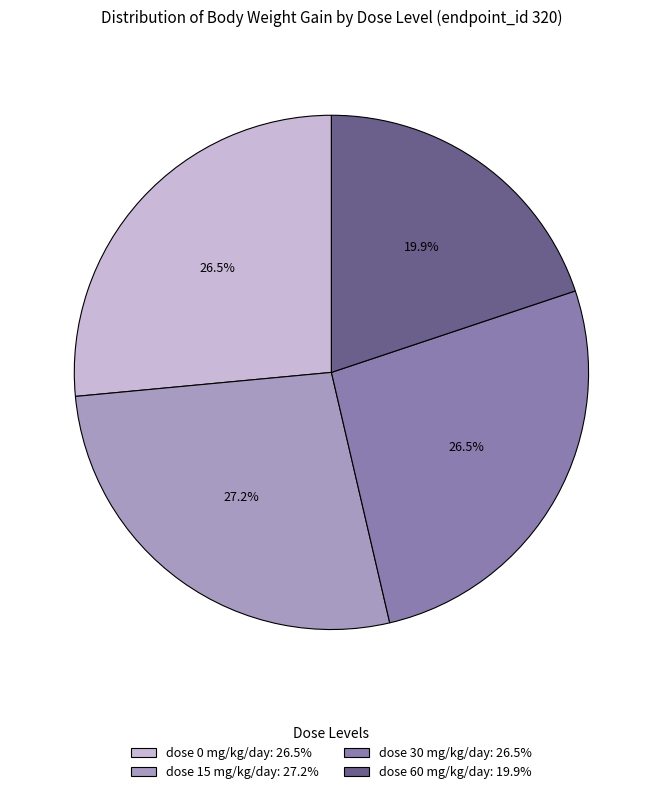

How many segments does this pie chart have?

4